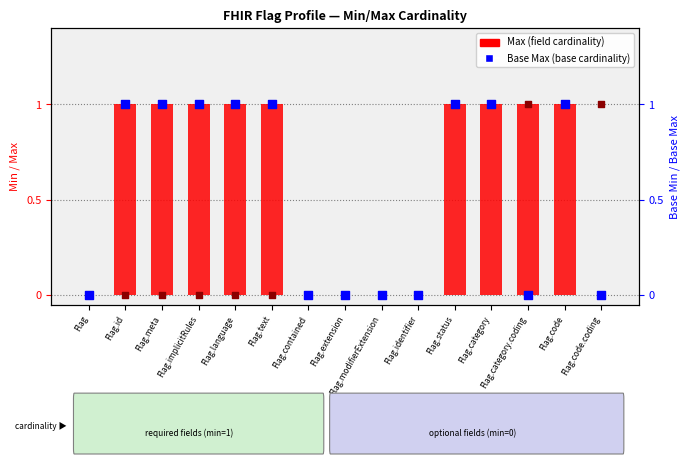

At which category is the sum across all series the highest?

Flag.status